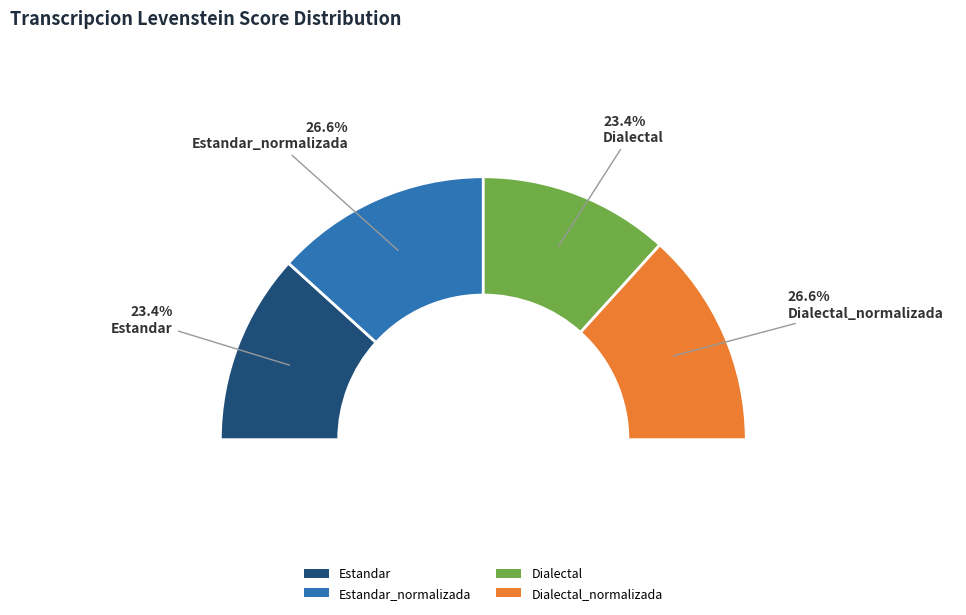

How many segments does this pie chart have?

4